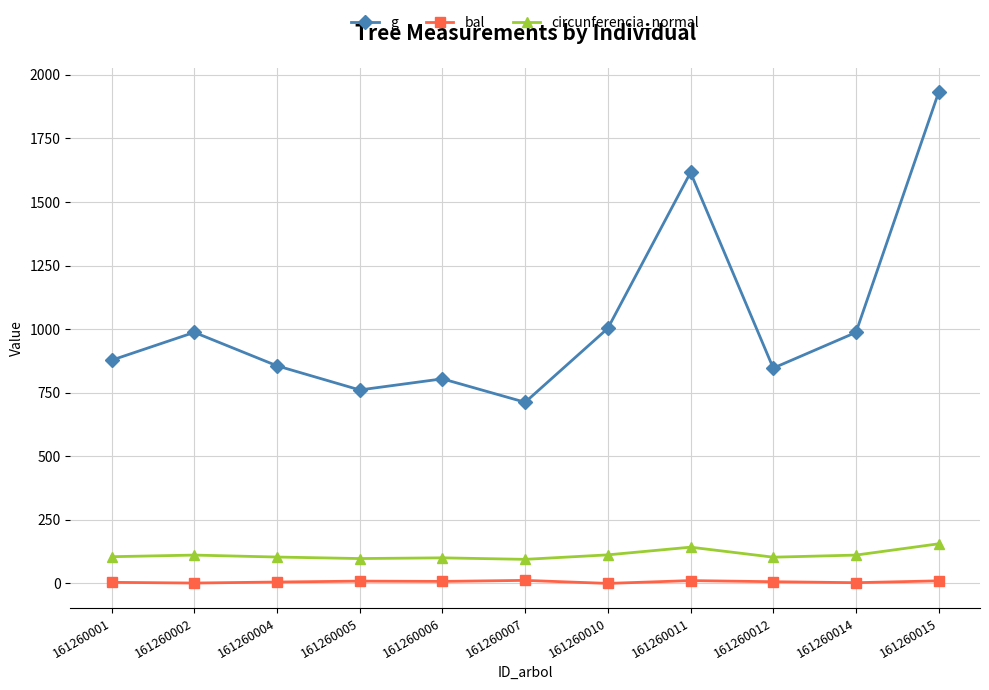

What is the highest value of the circunferencia_normal series?

155.8